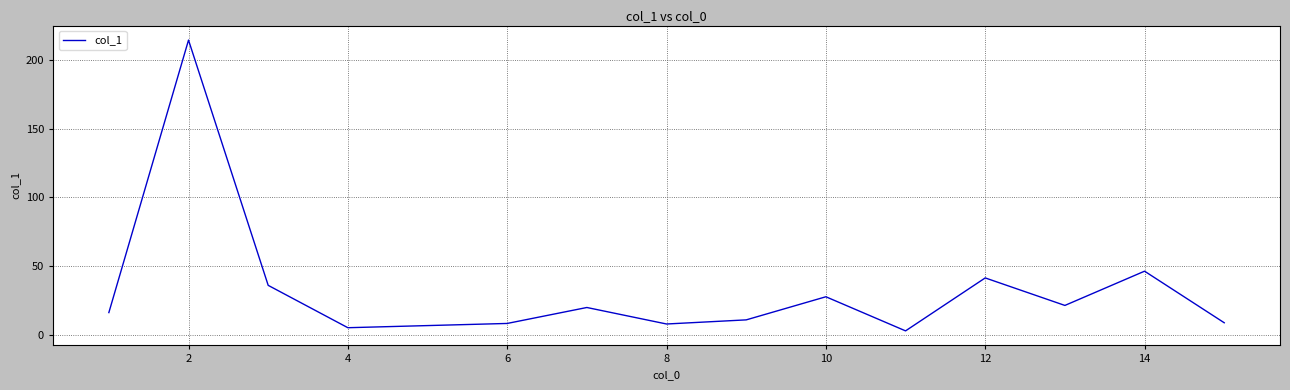

How many interior local peaks (higher than both neighbors) does the data have?

5